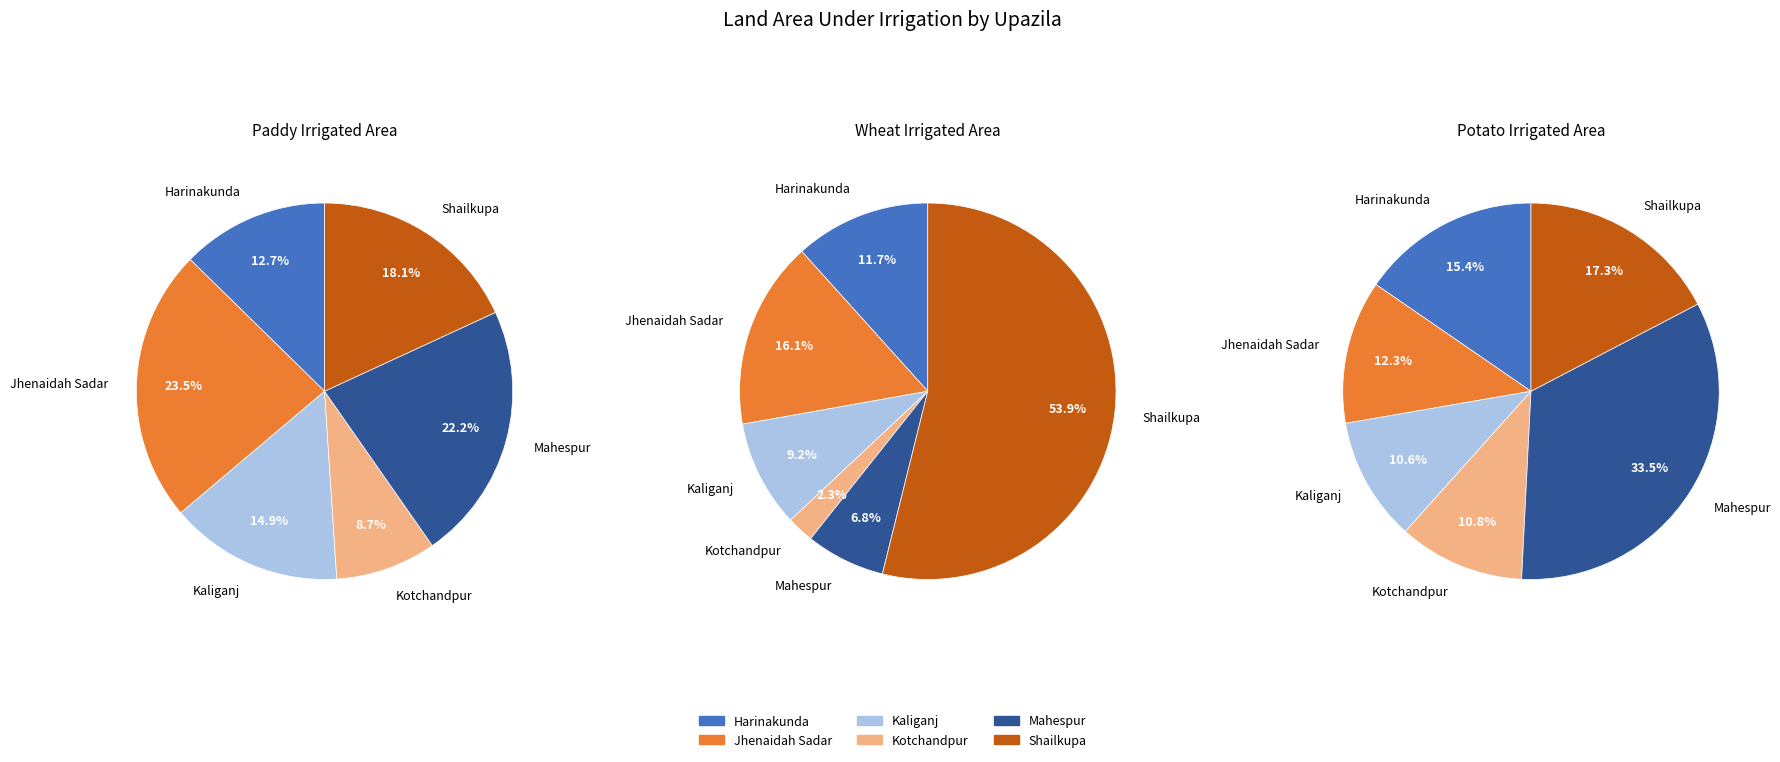

How many segments does this pie chart have?

6